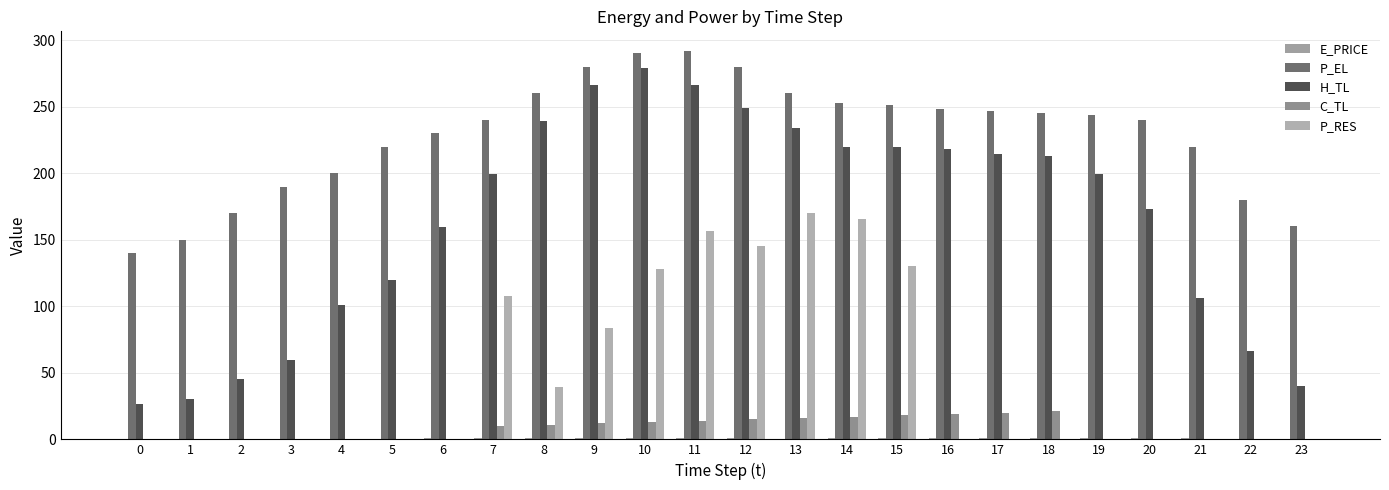

Which category has the highest value across all series?

11